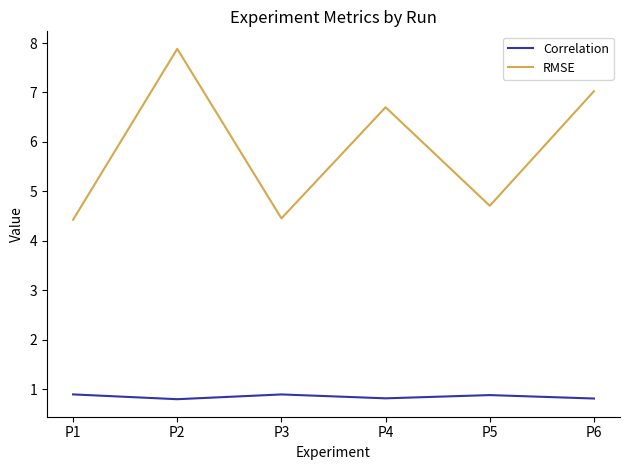

True or false: RMSE and Correlation intersect in this chart.

False